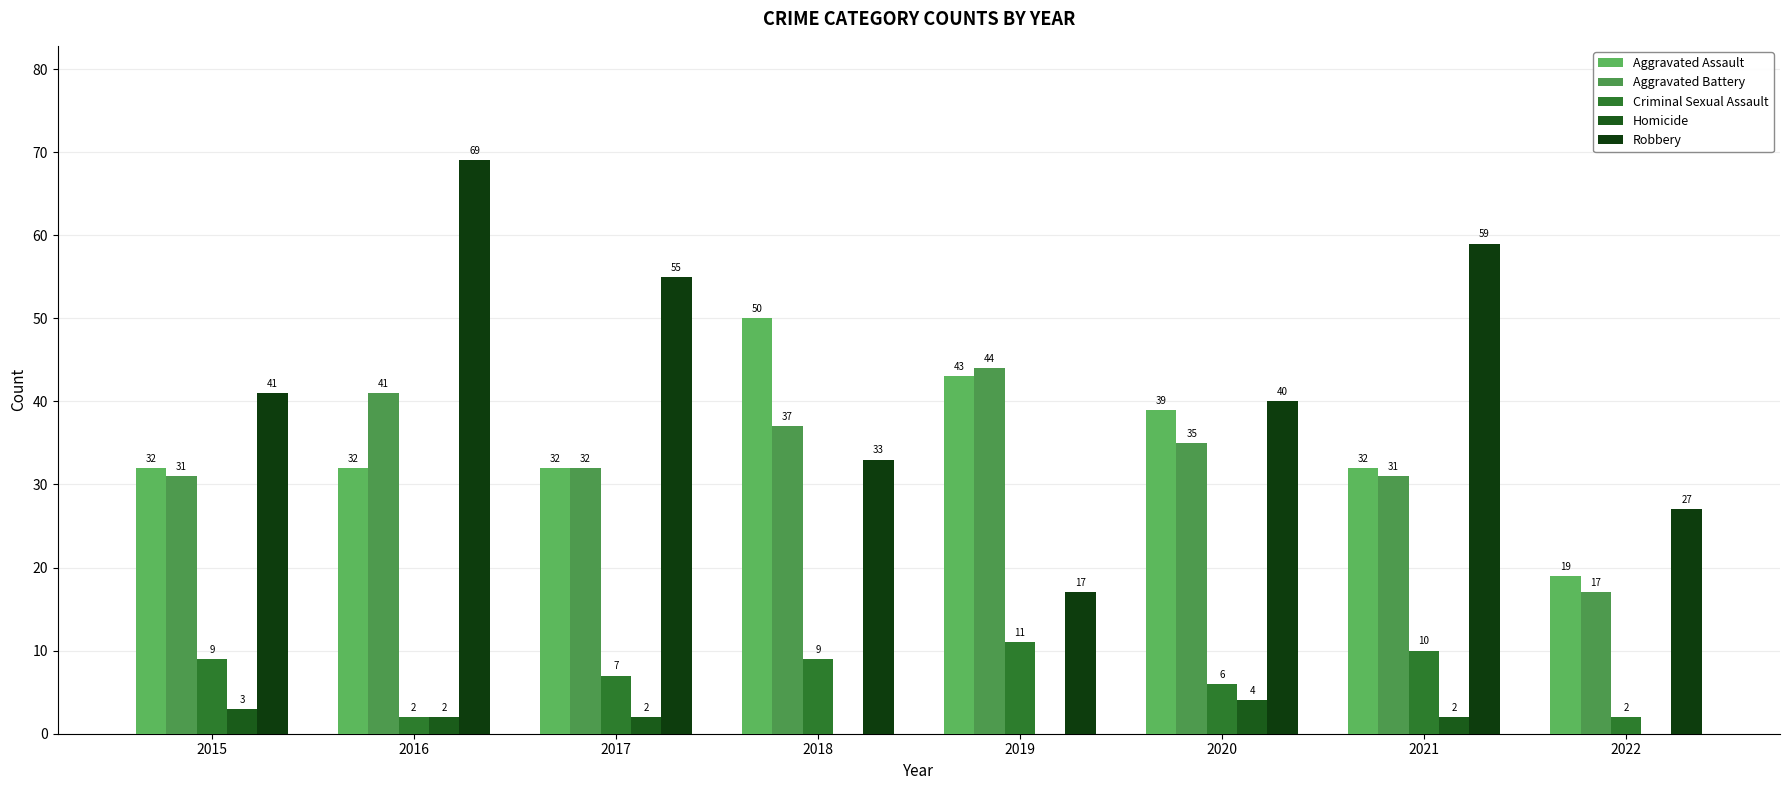

Which category has the lowest value across all series?

2018